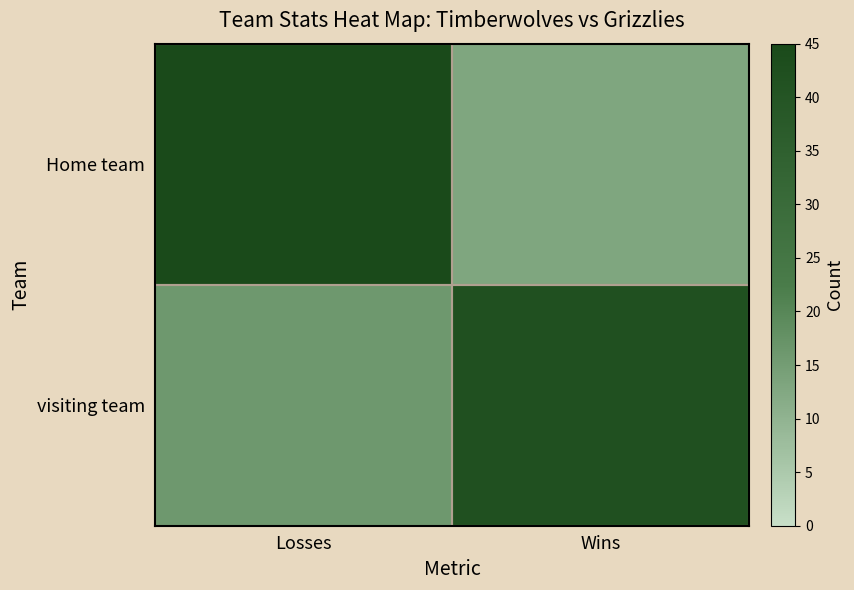

What is the greatest value displayed?

45